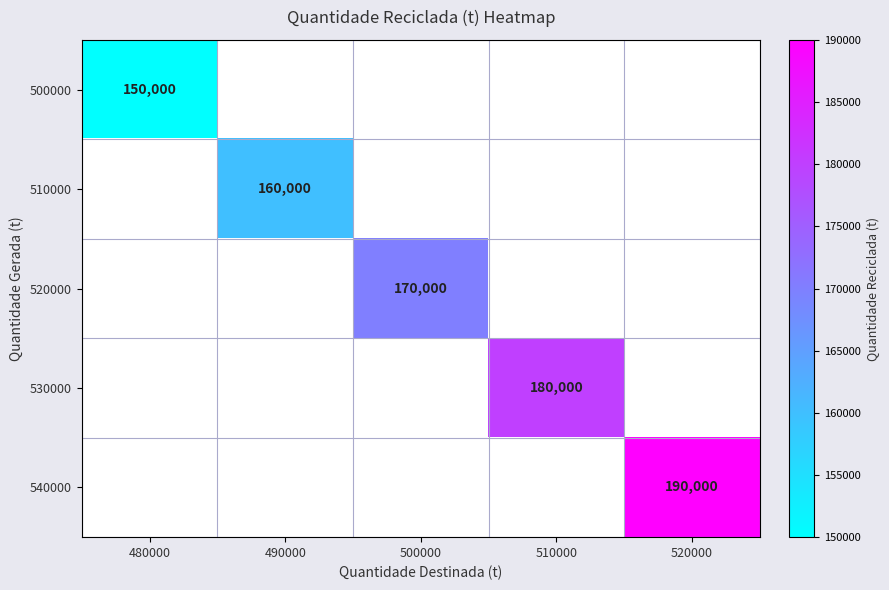

The value of 510000 at 490000 is 160000. True or false?

True